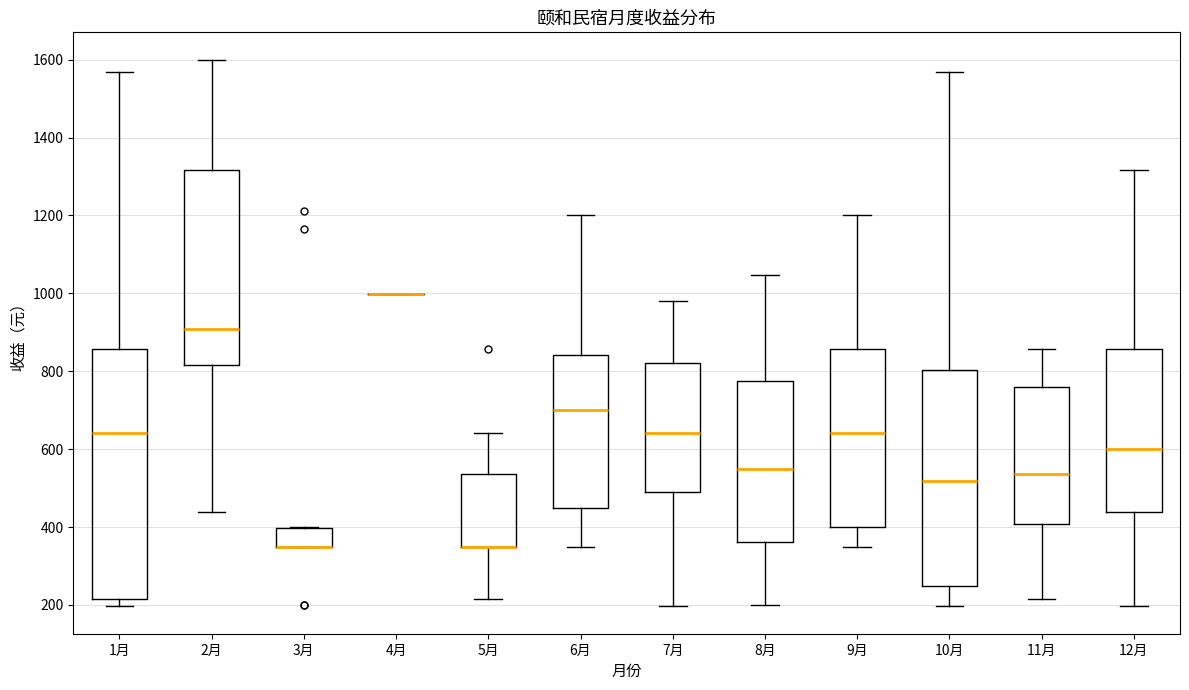

Where is the upper edge of the box for 3月 on the y-axis? The values are not printed on the chart, so give them approximately, as read against the axis.

400